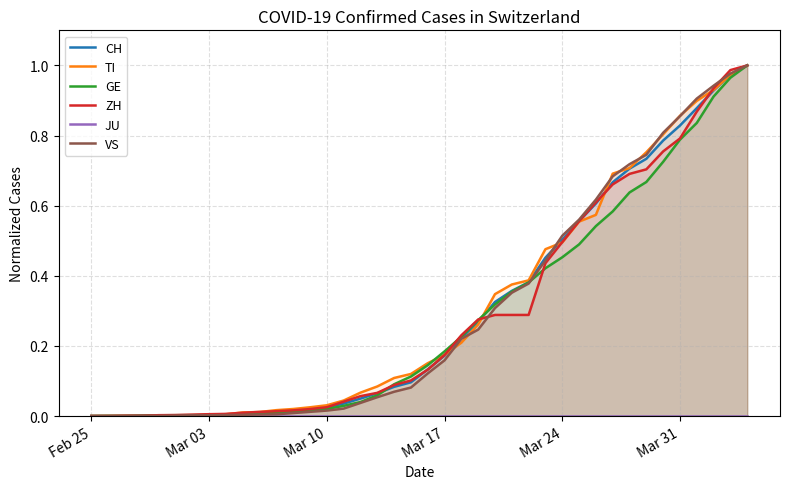

Which series has the largest total across all categories?

TI